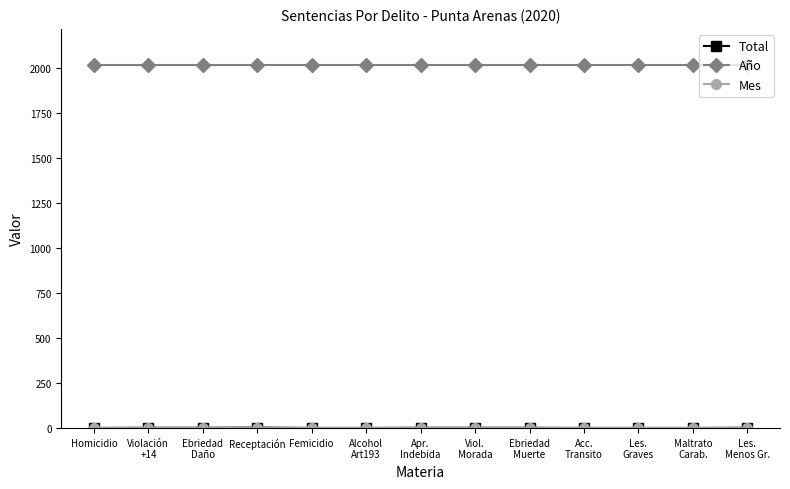

What is the label of the 5th point from the left?

Femicidio